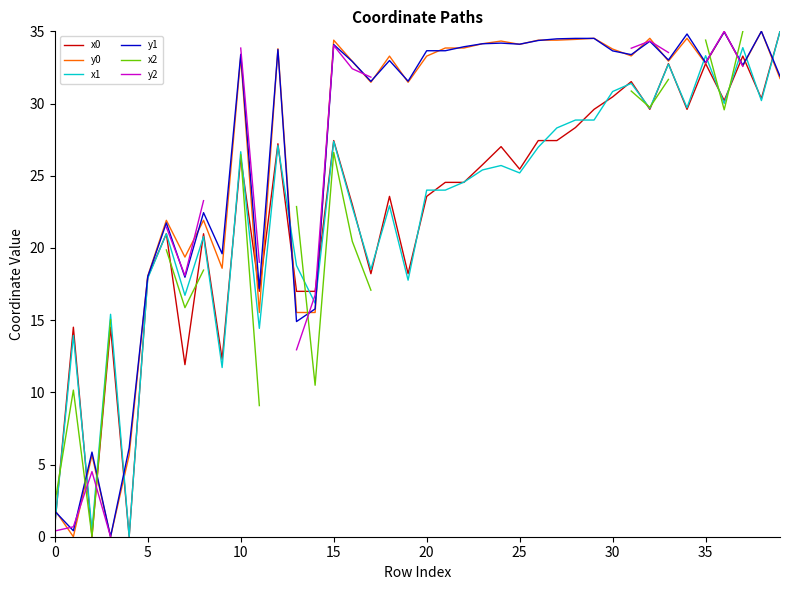

True or false: y0 has a value of 59.9 at 15.

False